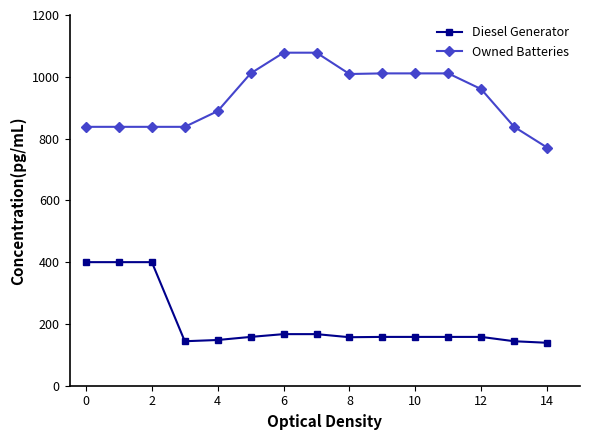

What is the smallest value displayed?

139